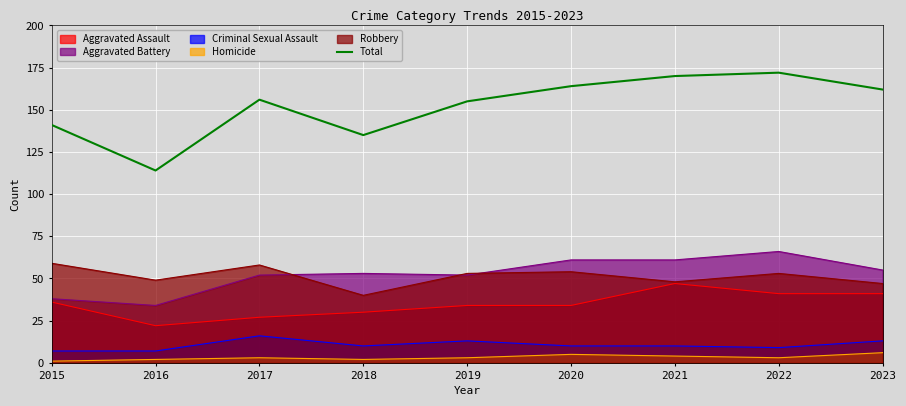

What is the difference between the values at 2023 and 2022?

10